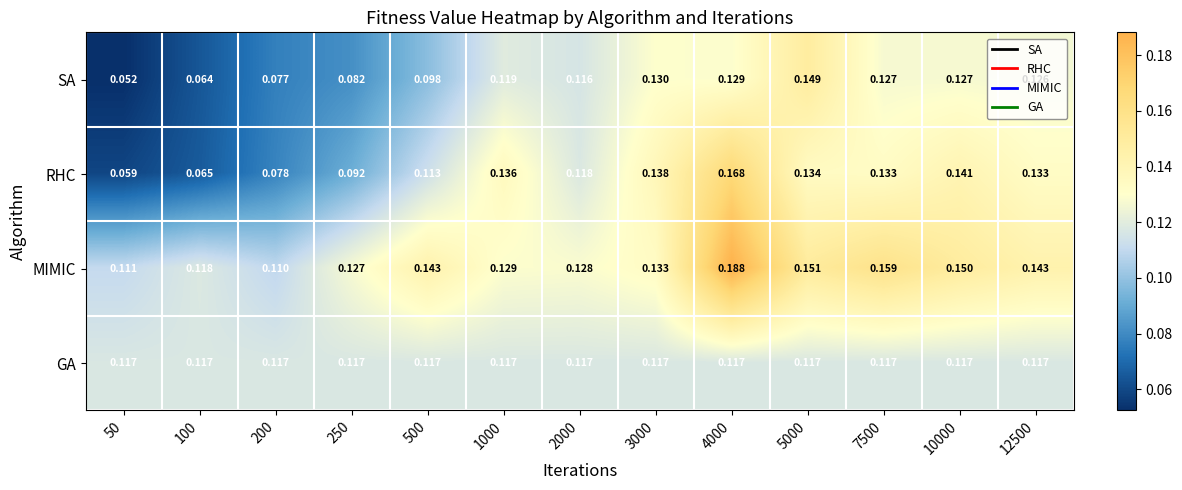

At how many categories does at least one series exceed 0?

13